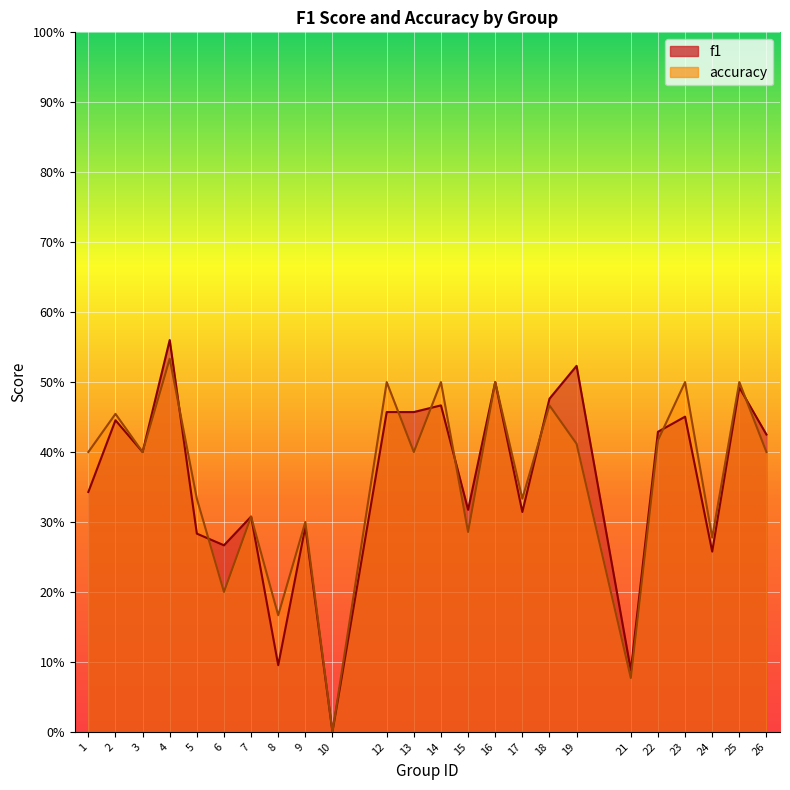

List the series in order of their overall mean, highest first.

accuracy, f1